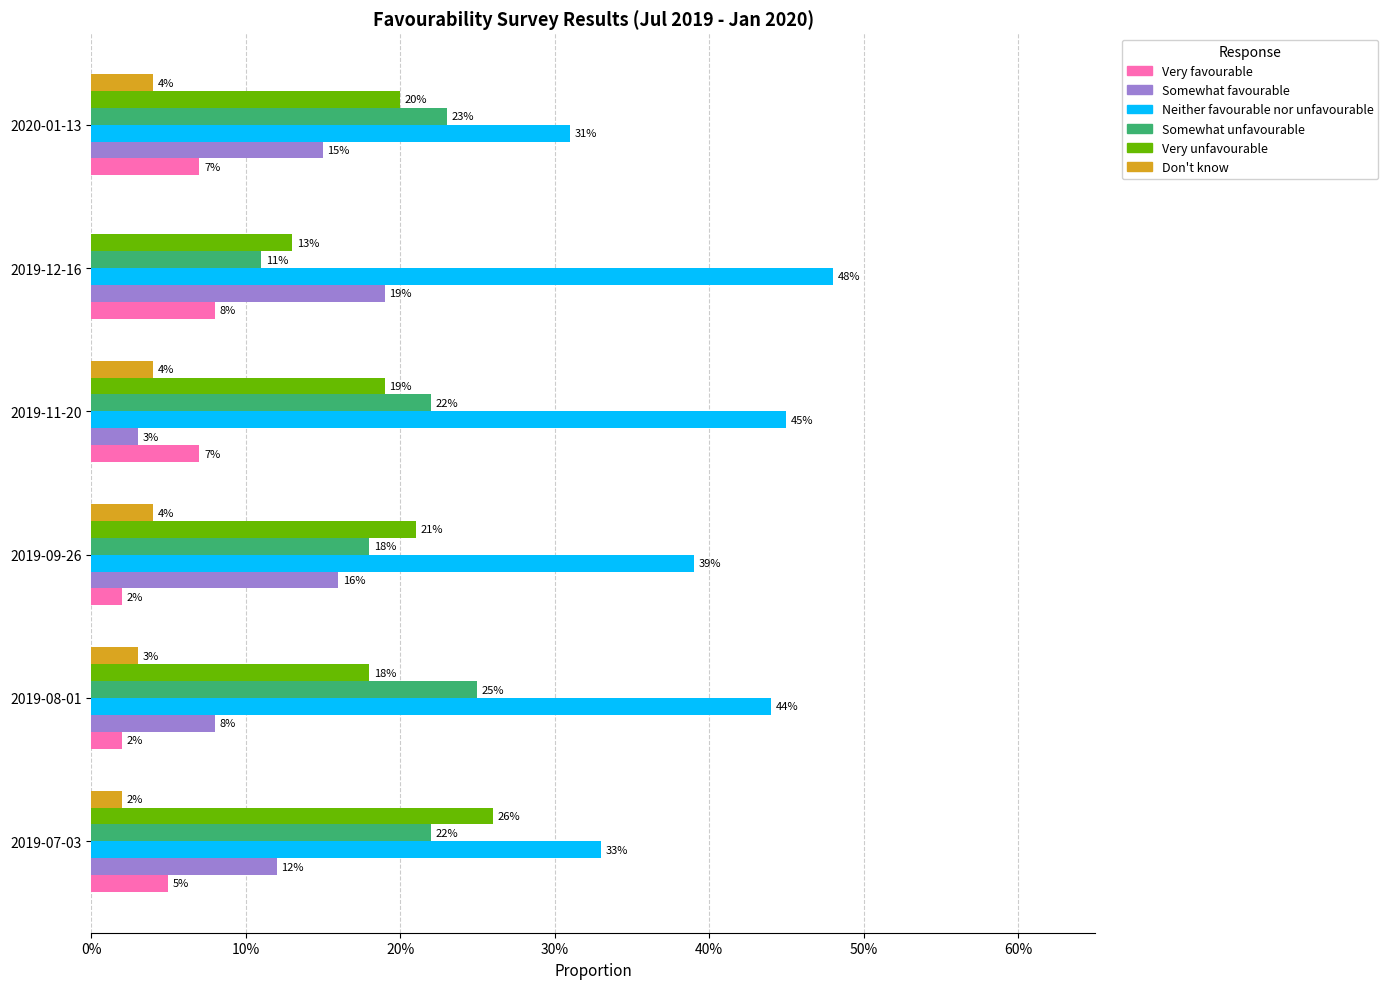

At how many categories does at least one series exceed 0?

6